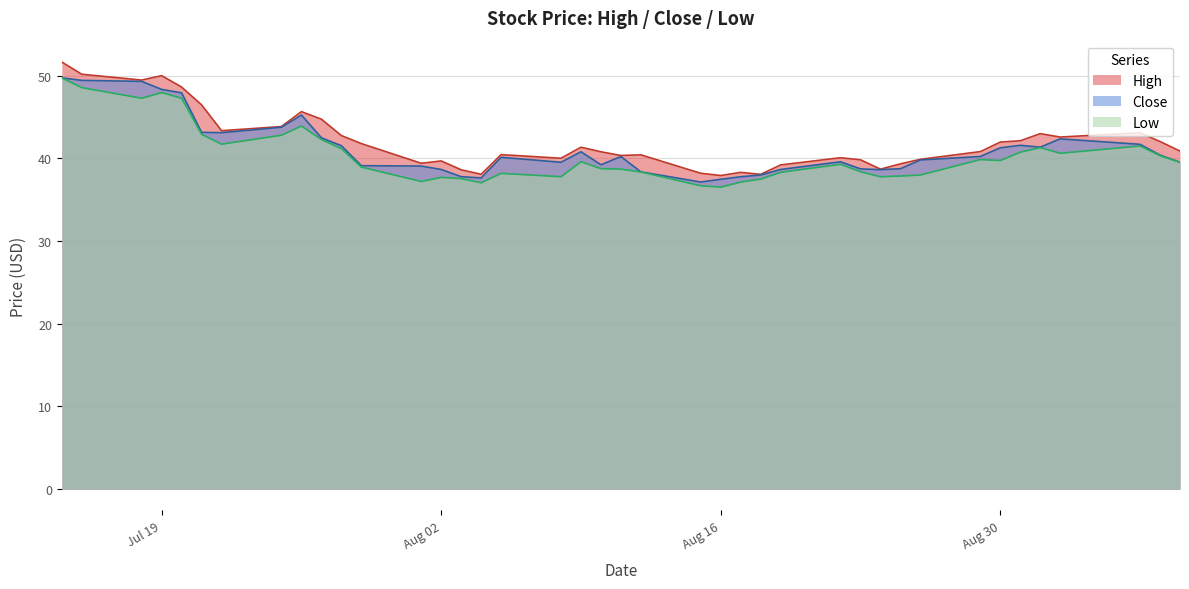

How many data points in Low are above 39?

21